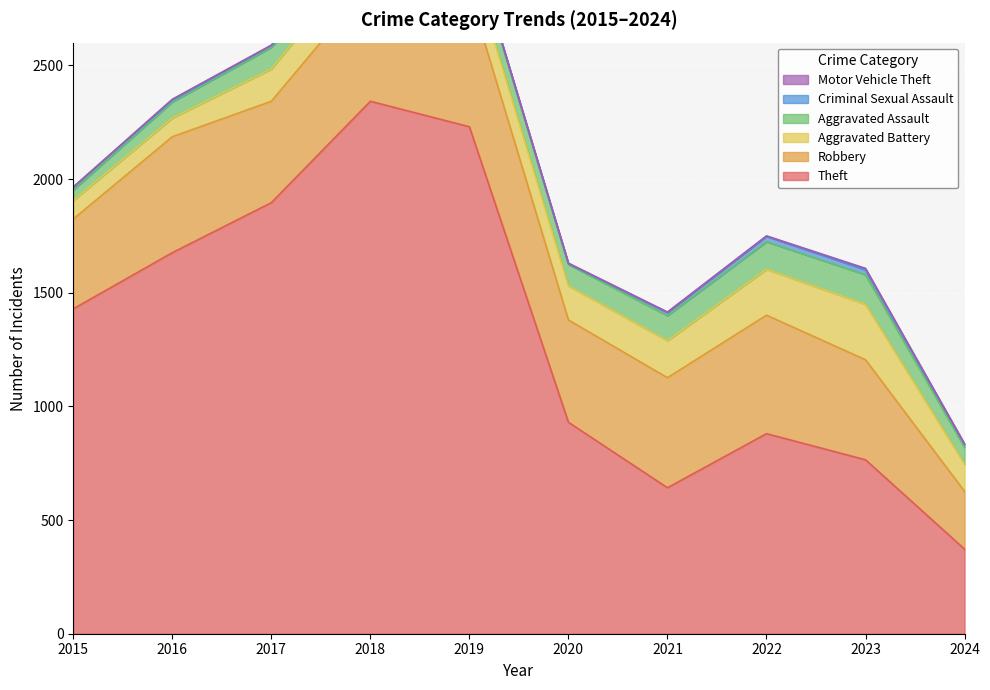

What is the value of the Aggravated Battery point at the 6th from the left?

150